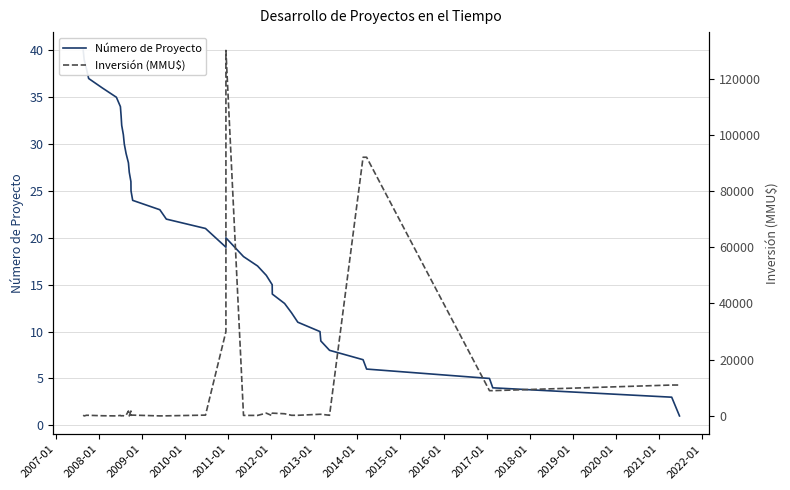

What are all the series names shown in the legend?

Número de Proyecto, Inversión (MMU$)